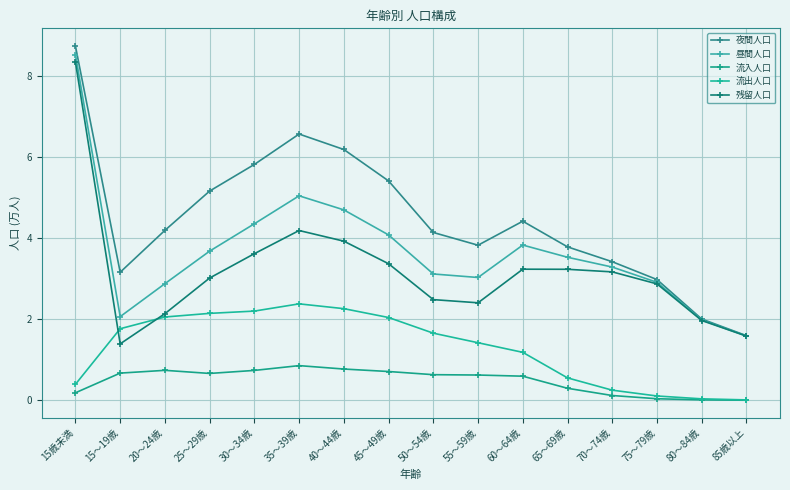

What is the value of the 流入人口 point at the 8th from the left?

0.7